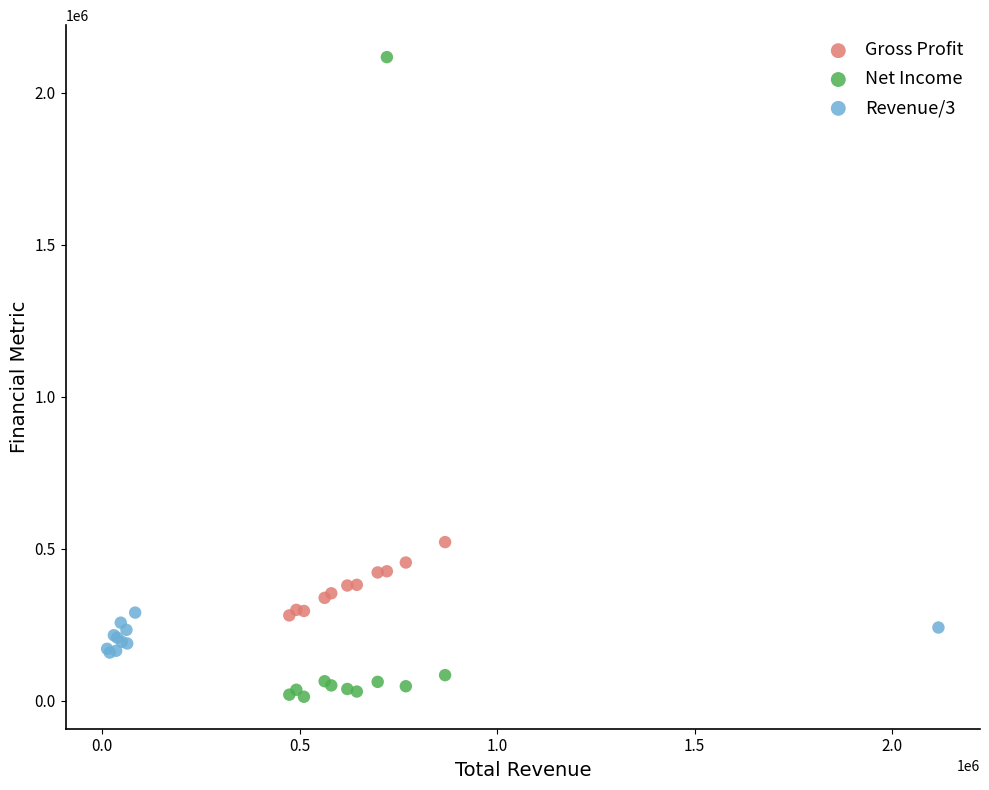

Which series contains the lowest Y value?

Net Income